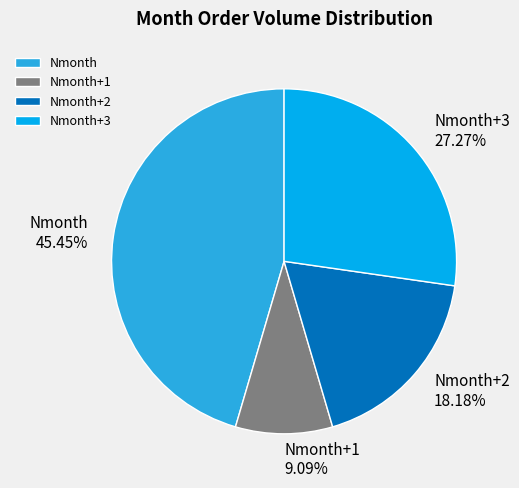

How many slices are in this pie chart?

4